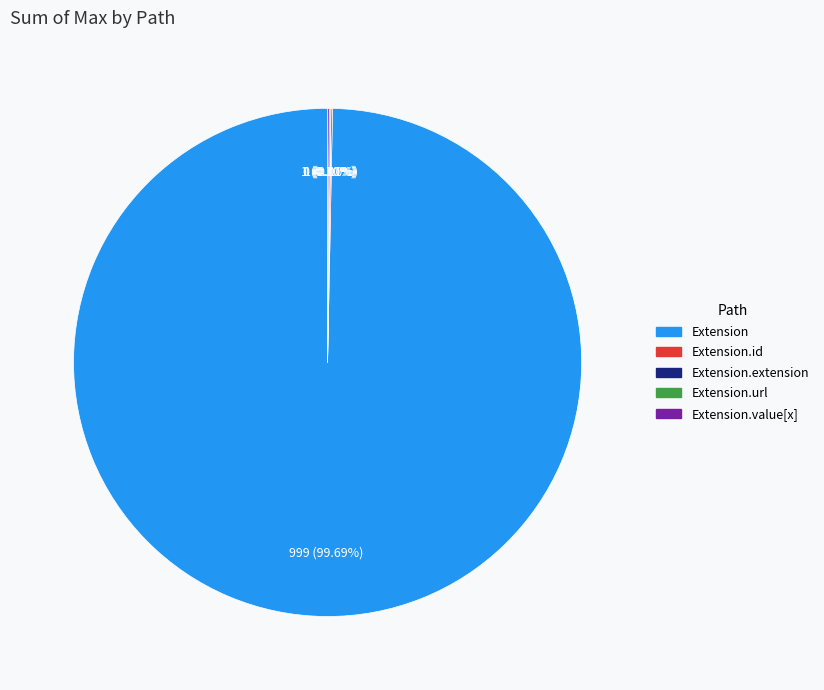

Which slice is the largest?

Extension